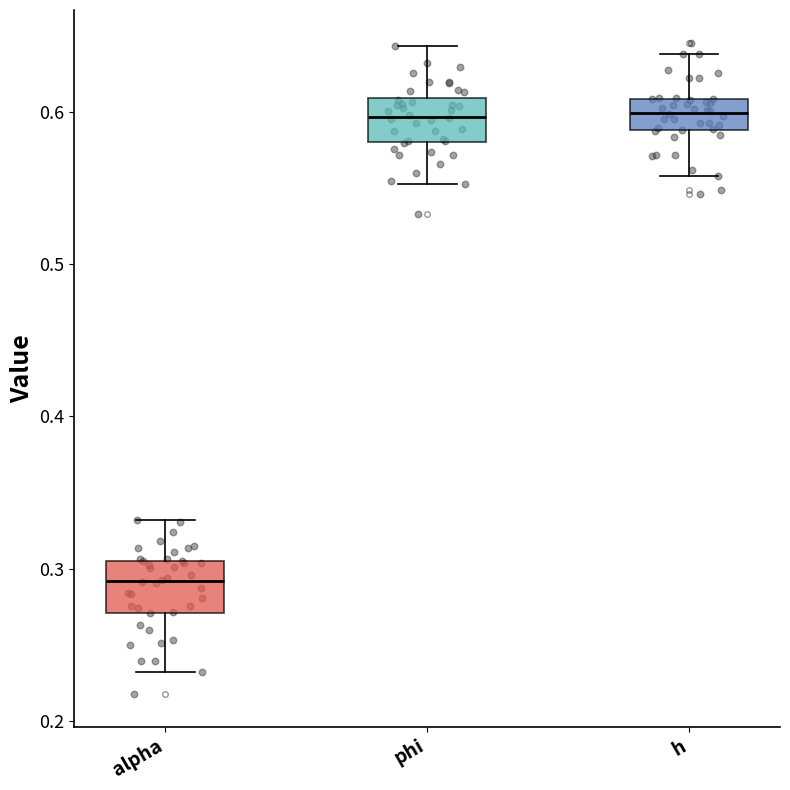

Where does the median line of the box for h sit on the y-axis? The values are not printed on the chart, so give them approximately, as read against the axis.

0.60